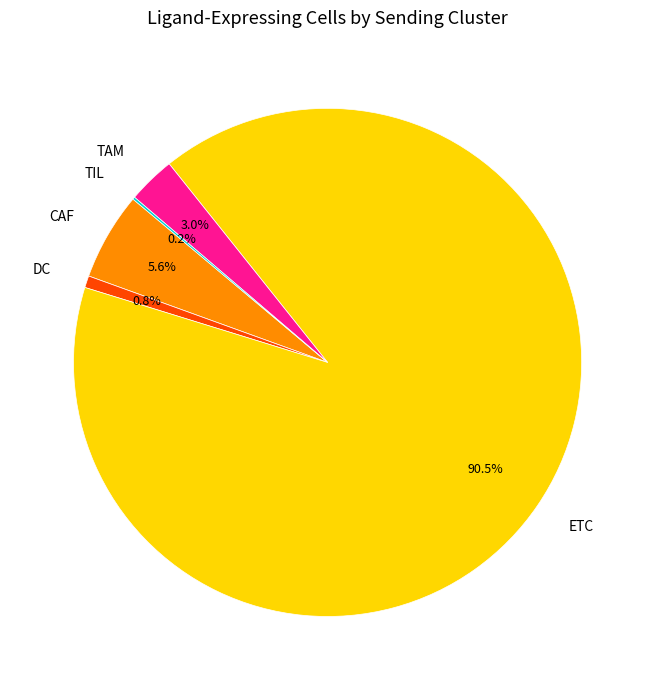

Which has a higher value, CAF or ETC?

ETC